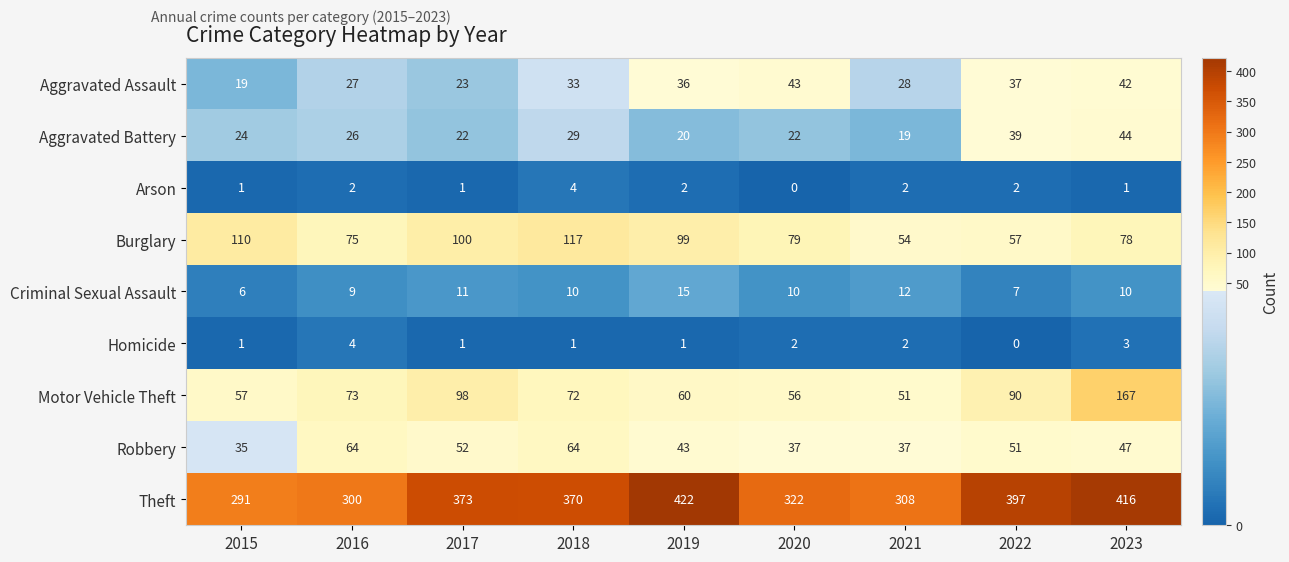

Count the number of data series in this chart.

9